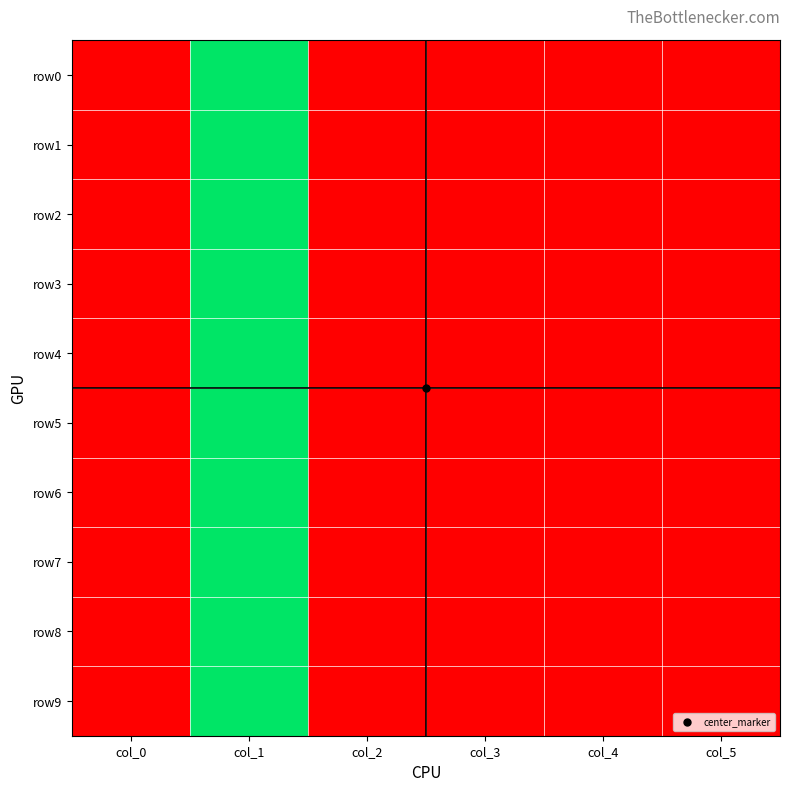

Count the number of data series in this chart.

10